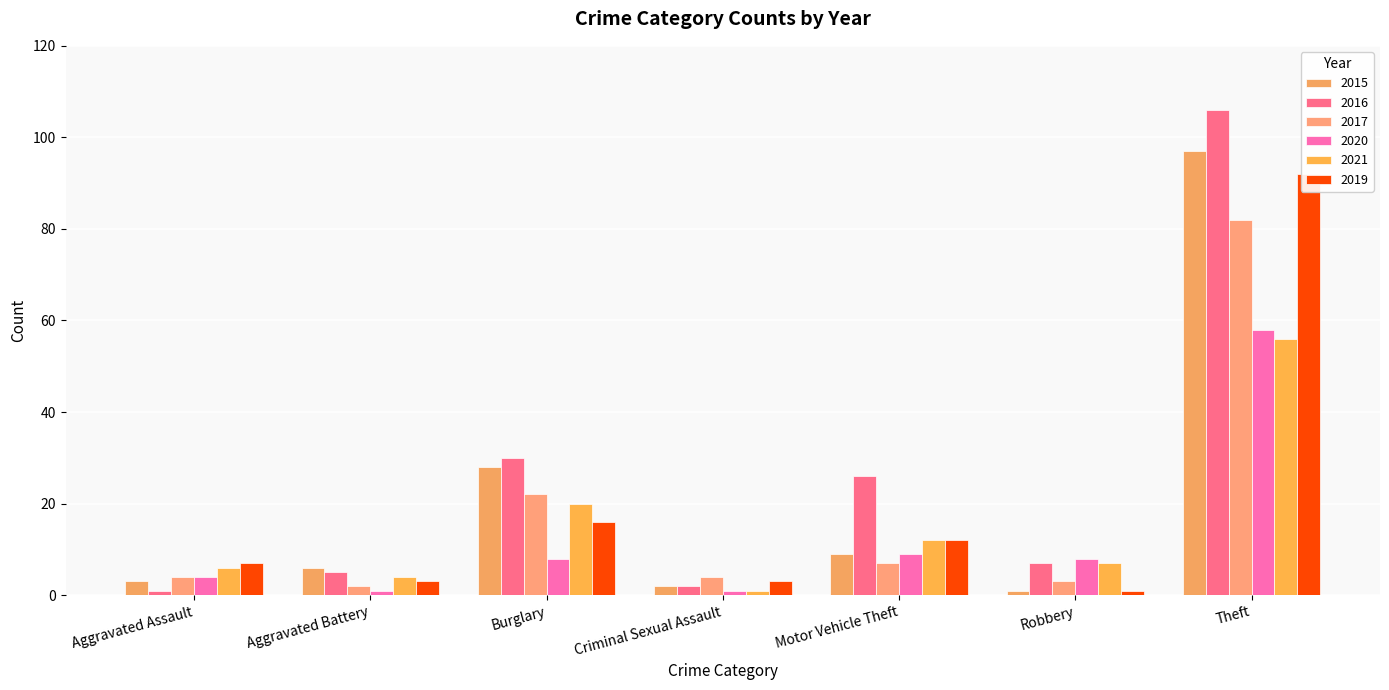

What is the difference between the highest and lowest values at Criminal Sexual Assault?

3